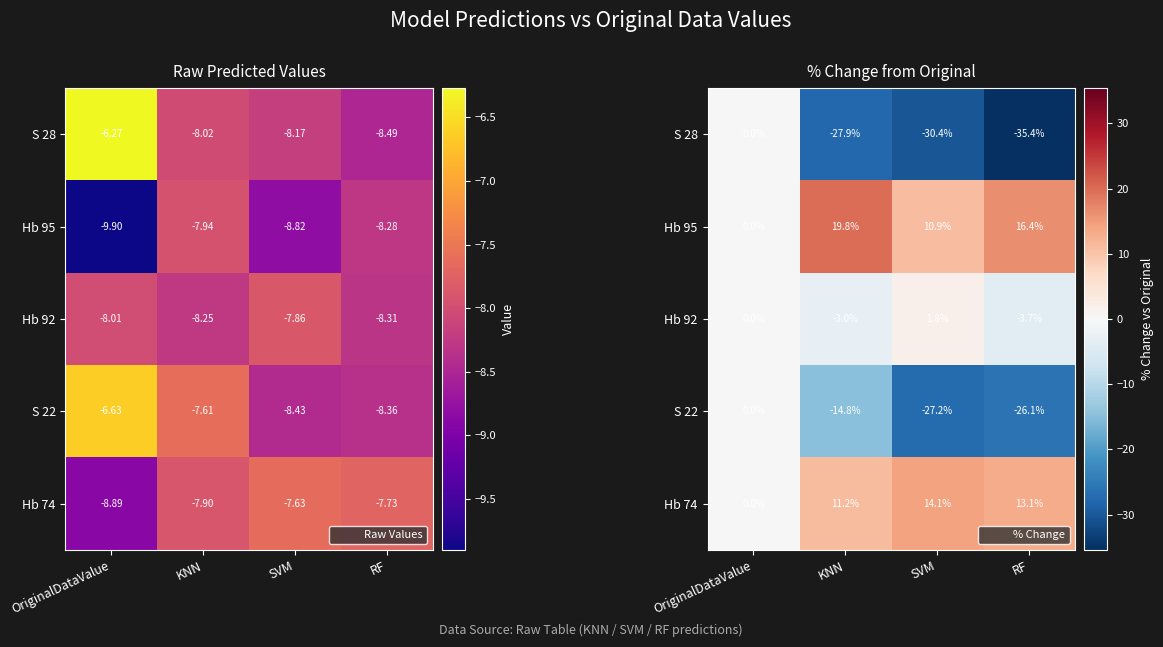

List the series in order of their peak value, highest first.

Hb 95, Hb 74, Hb 92, S 28, S 22